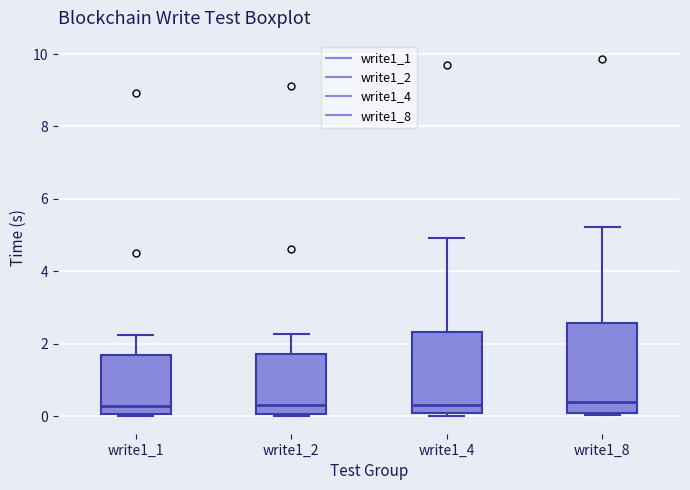

Where is the upper edge of the box for write1_2 on the y-axis? The values are not printed on the chart, so give them approximately, as read against the axis.

1.8